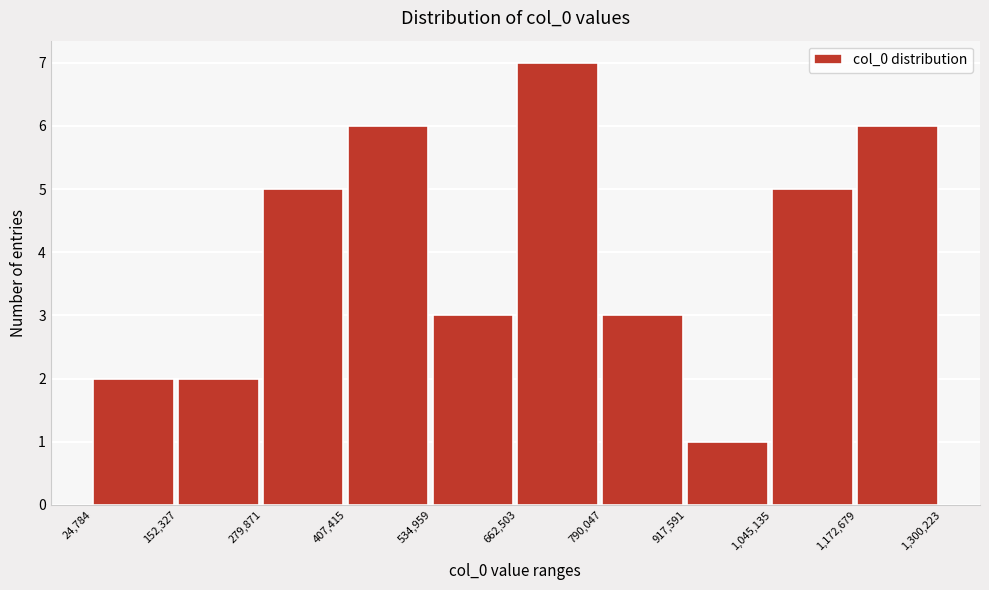

How tall is the bar that spans 917,591 to 1,045,135 on the x-axis? The values are not printed on the chart, so give them approximately, as read against the axis.

1